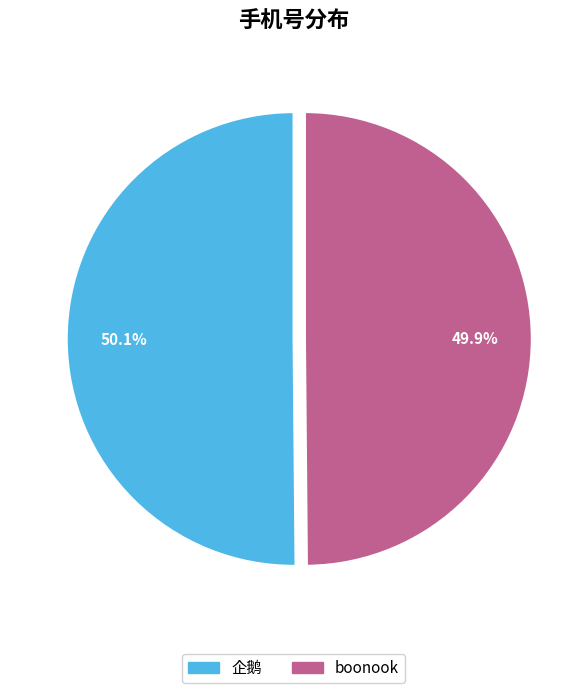

What is the ratio of the value at boonook to the value at 企鹅?

1.0